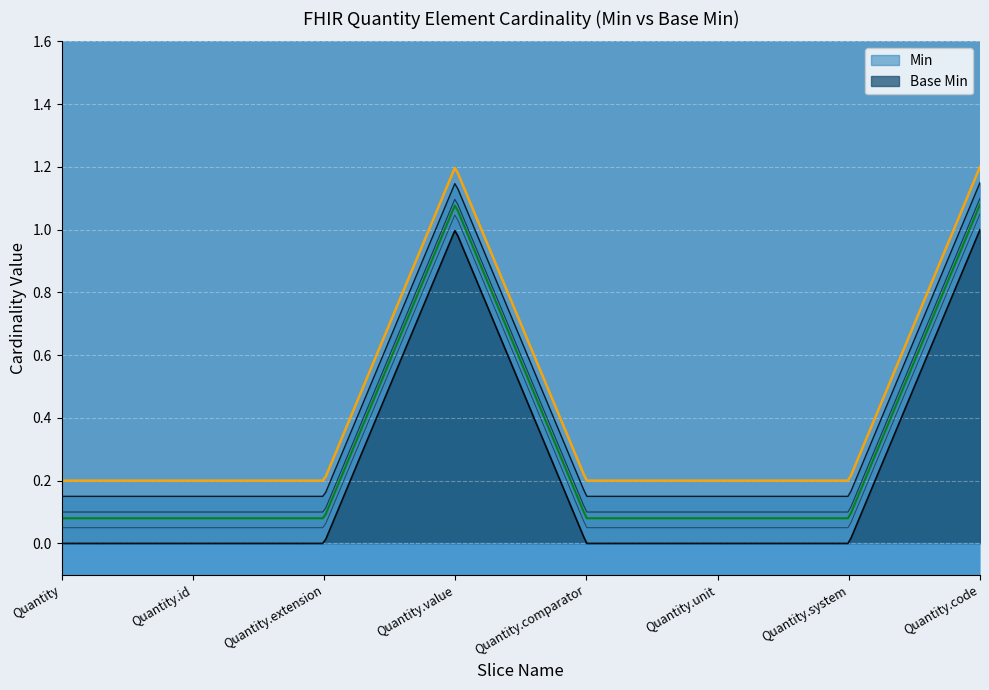

List the series in order of their overall mean, lowest first.

Base Min, Min